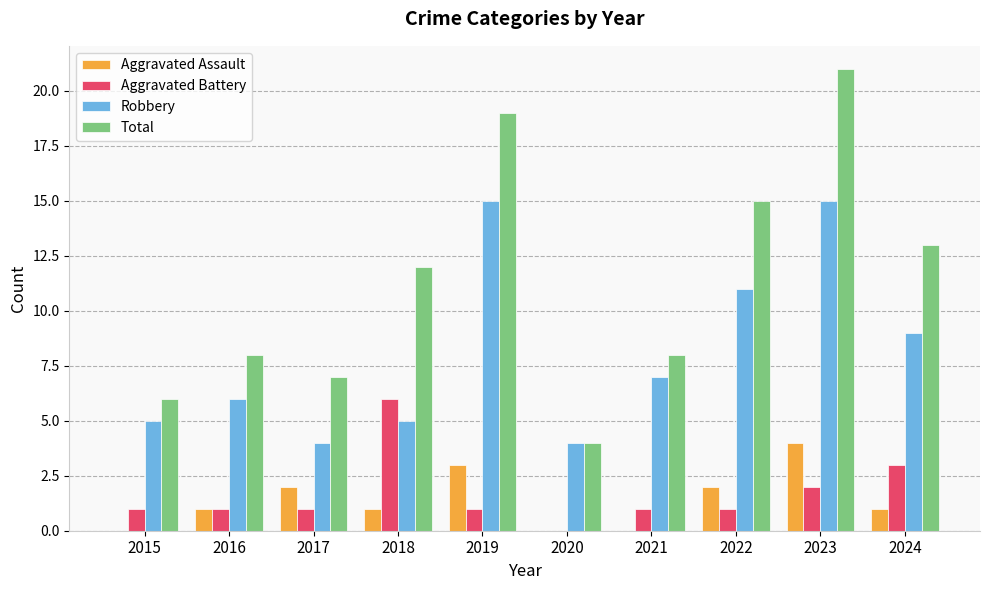

Where is Total nearest to the value 12?

2018